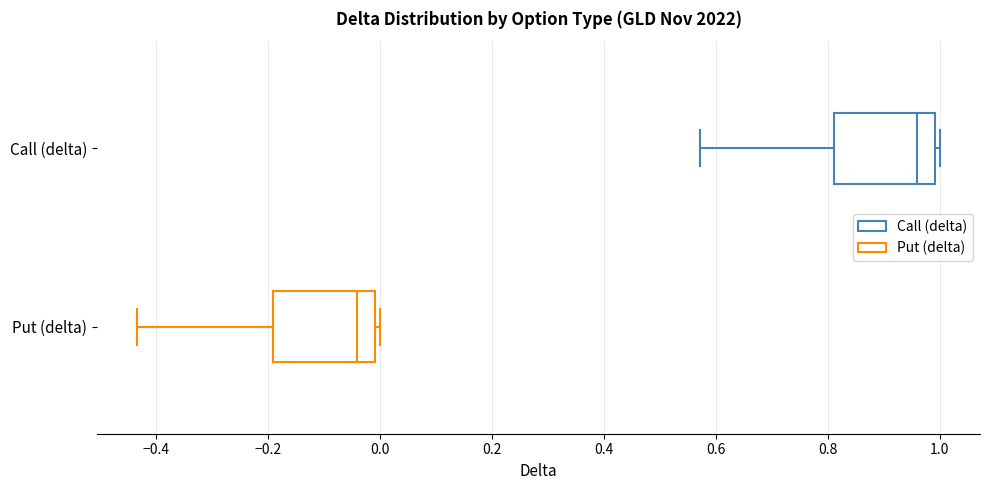

Reading bottom to top, read every box against the x-axis: the position of its median line, the range the box covers, and the ends of its whiskers. The values are not printed on the chart, so give them approximately, as read against the axis.

Put (delta): median -0.04, box -0.20 to 0.00, whiskers -0.44 to 0.00 (just right of the box's right edge)
Call (delta): median 0.96, box 0.80 to 1.00, whiskers 0.58 to 1.00 (just right of the box's right edge)